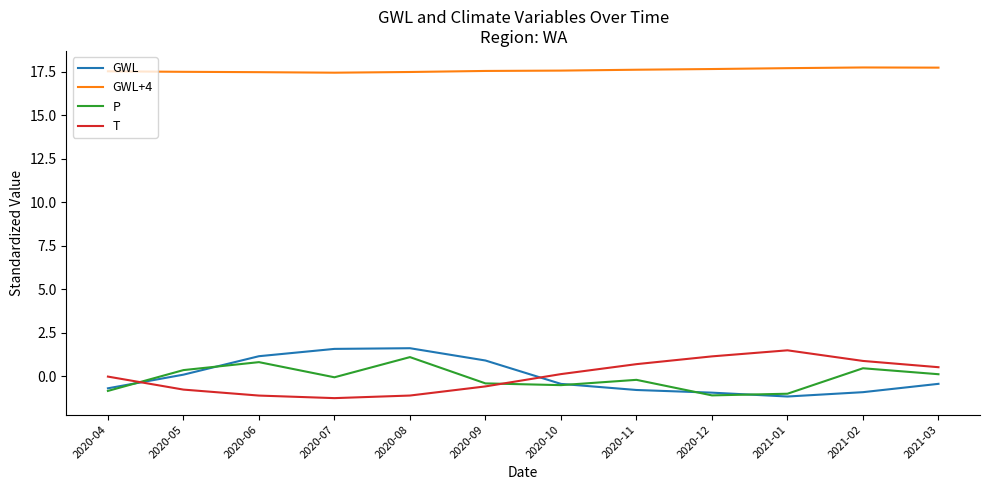

What is the total value across all series at 2021-01?

17.1